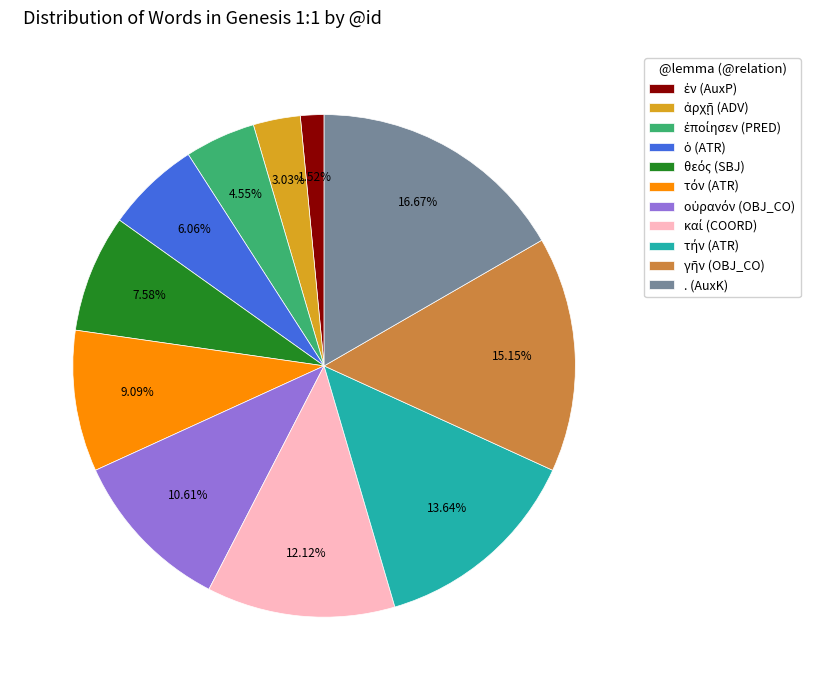

What is the largest slice in the pie chart?

. (AuxK)